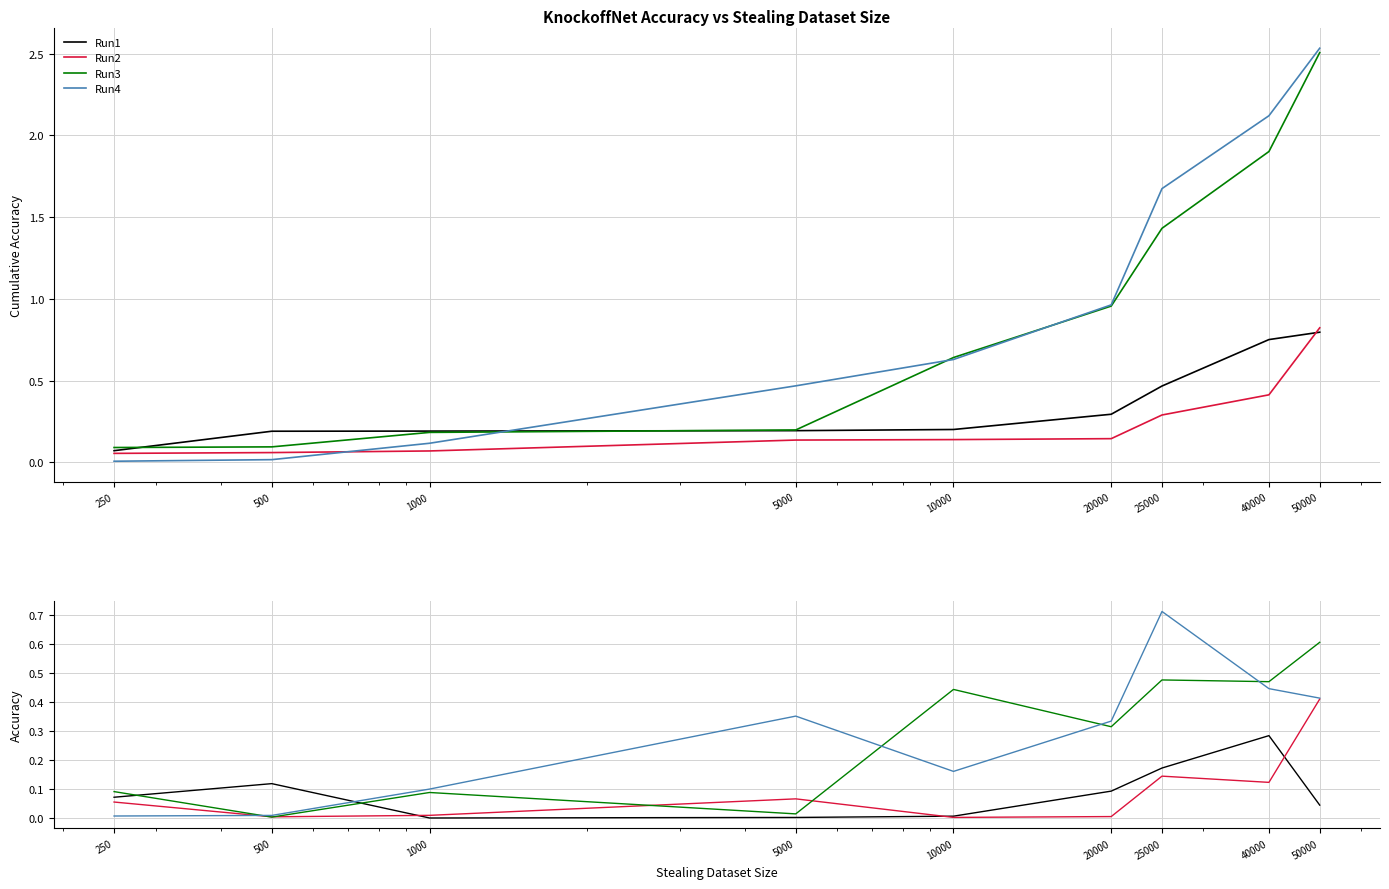

True or false: Run2 has a value of 0.1 at 40000.

True